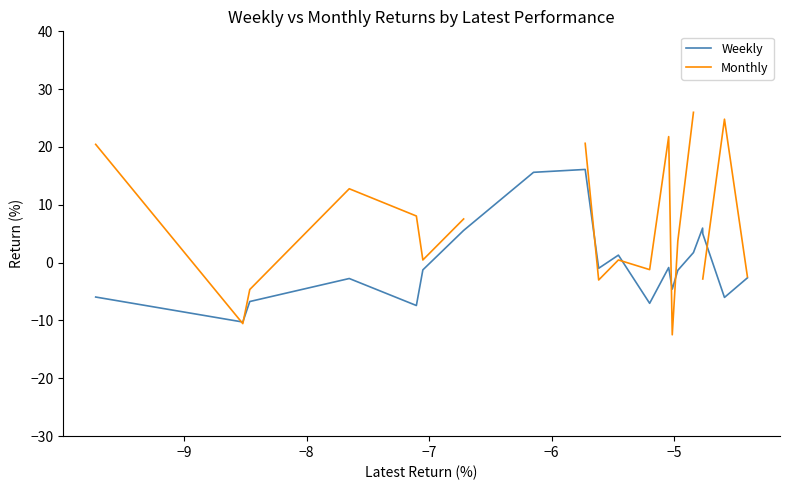

What is the highest value of the Weekly series?

16.1